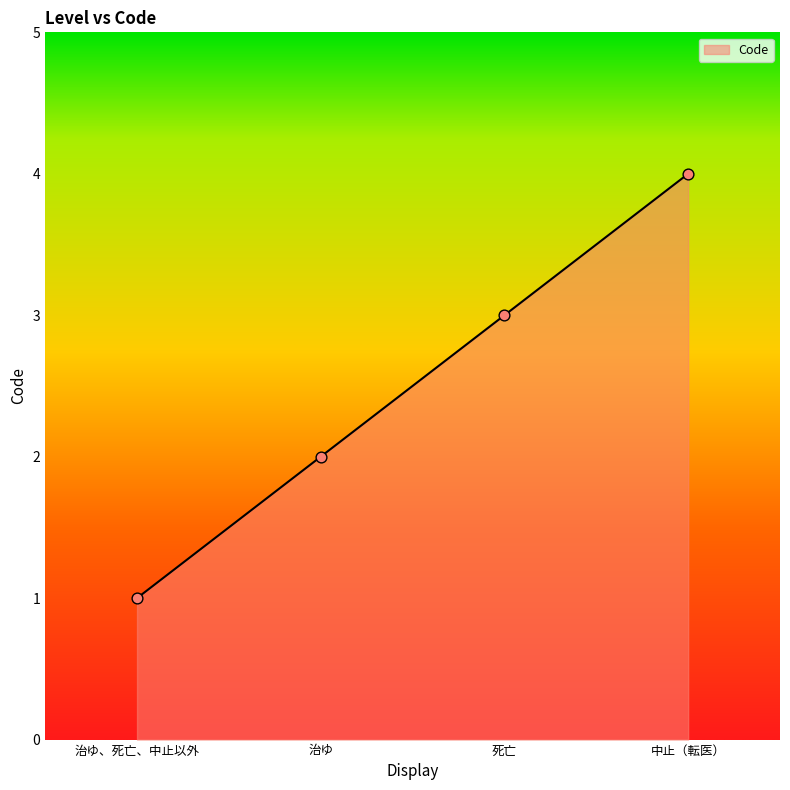

Between 治ゆ、死亡、中止以外 and 治ゆ, which is larger?

治ゆ